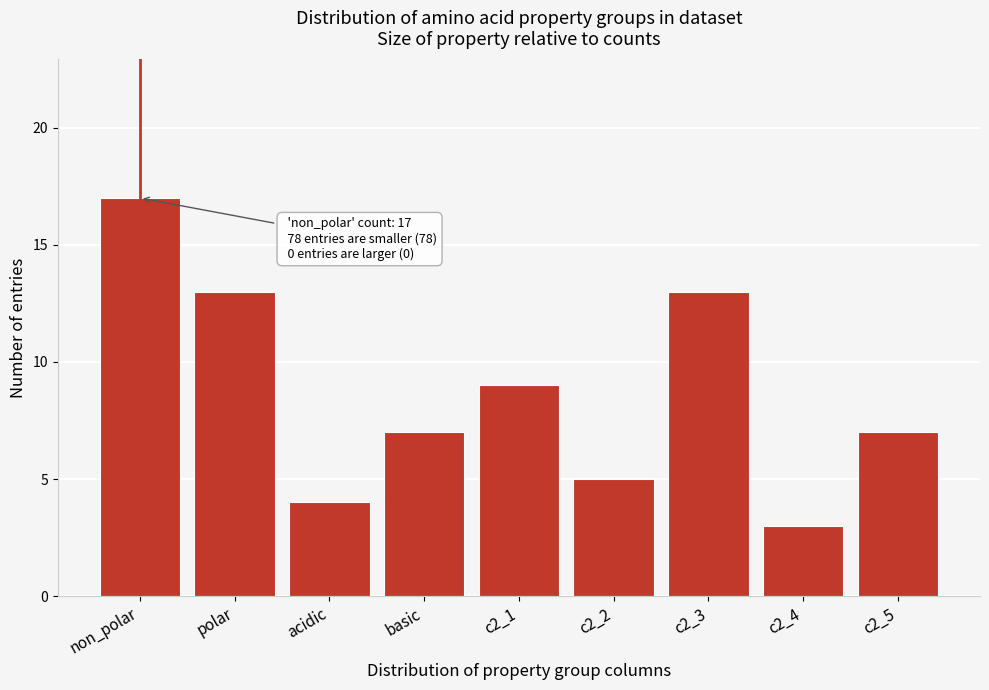

Reading left to right, what are all the values shown in this chart?

17	13	4	7	9	5	13	3	7